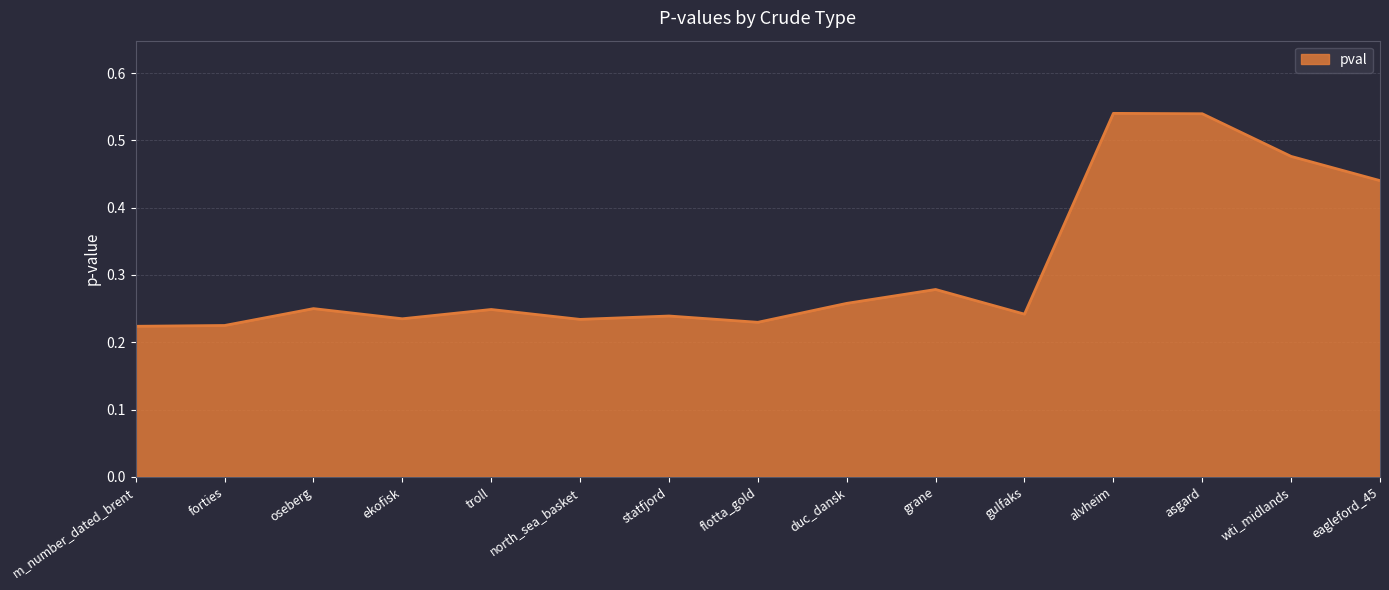

Which has a higher value, ekofisk or alvheim?

alvheim